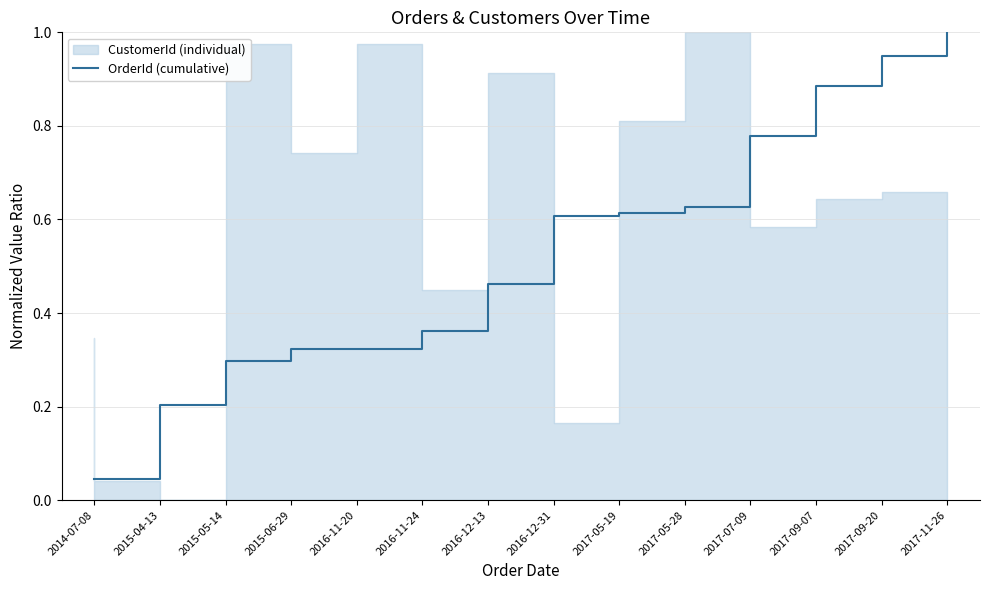

Where is the data nearest to the value 0?

2014-07-08